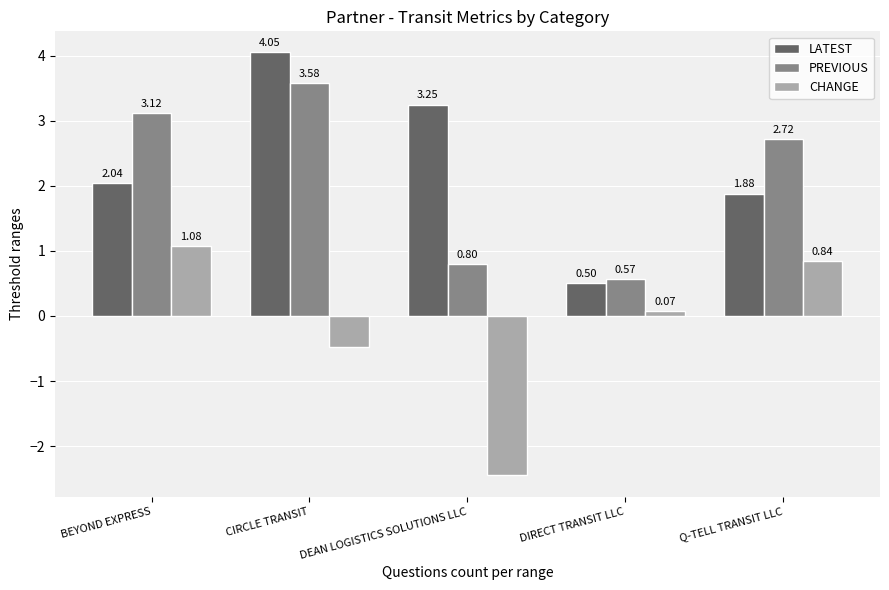

What is the value of the LATEST bar at the 4th from the left?

0.5